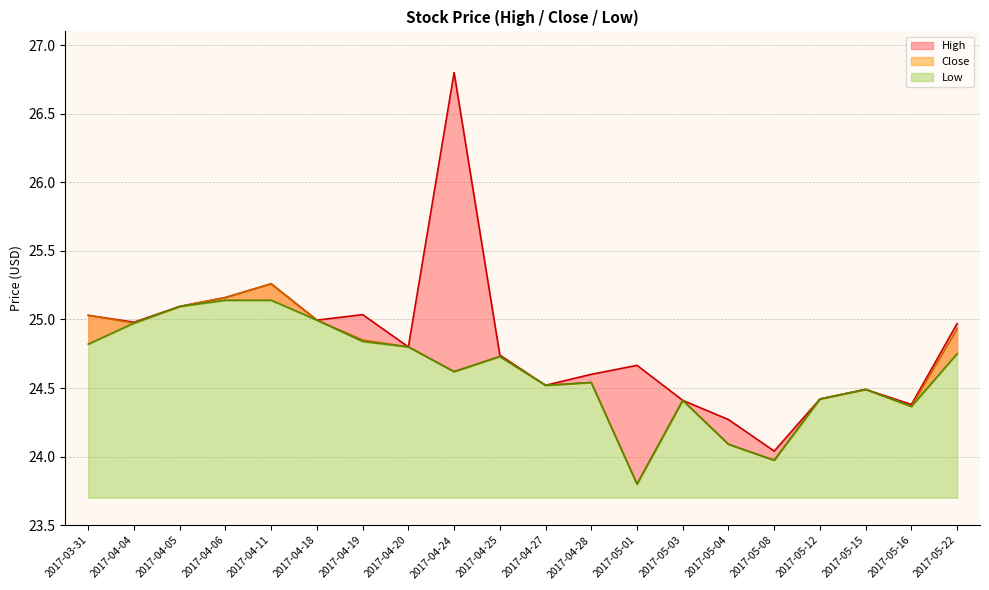

True or false: Close and High cross at least once.

False